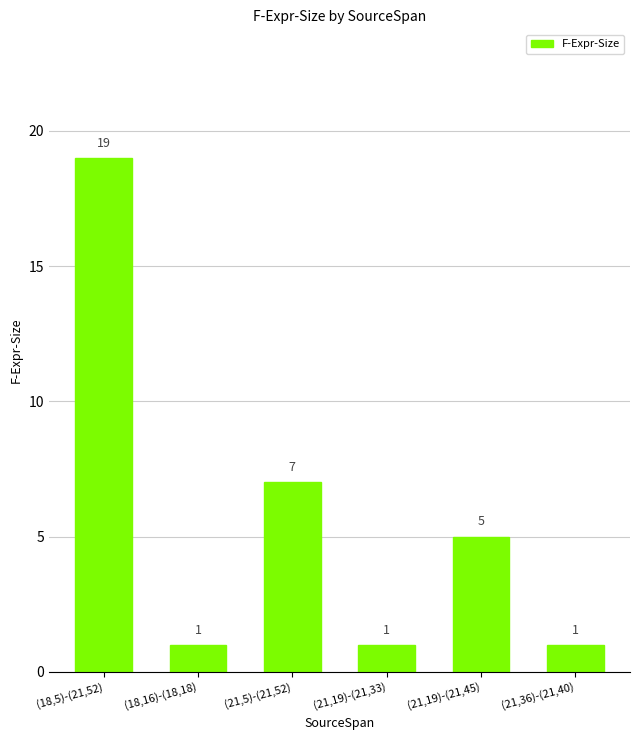

The value at (21,19)-(21,45) is 3. True or false?

False